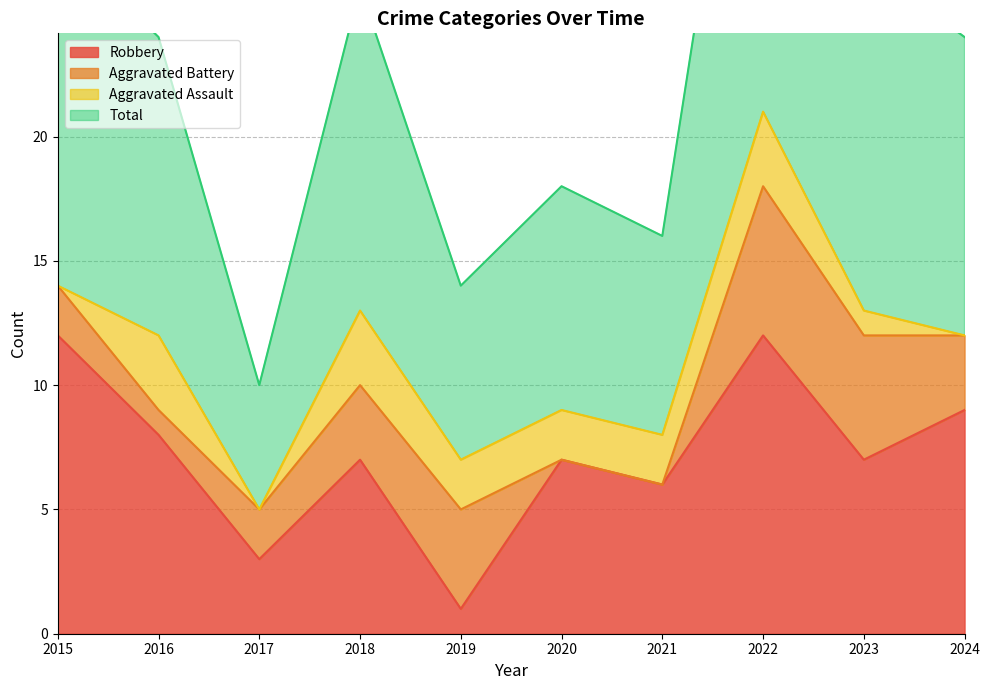

True or false: Robbery has a value of 1 at 2019.

True